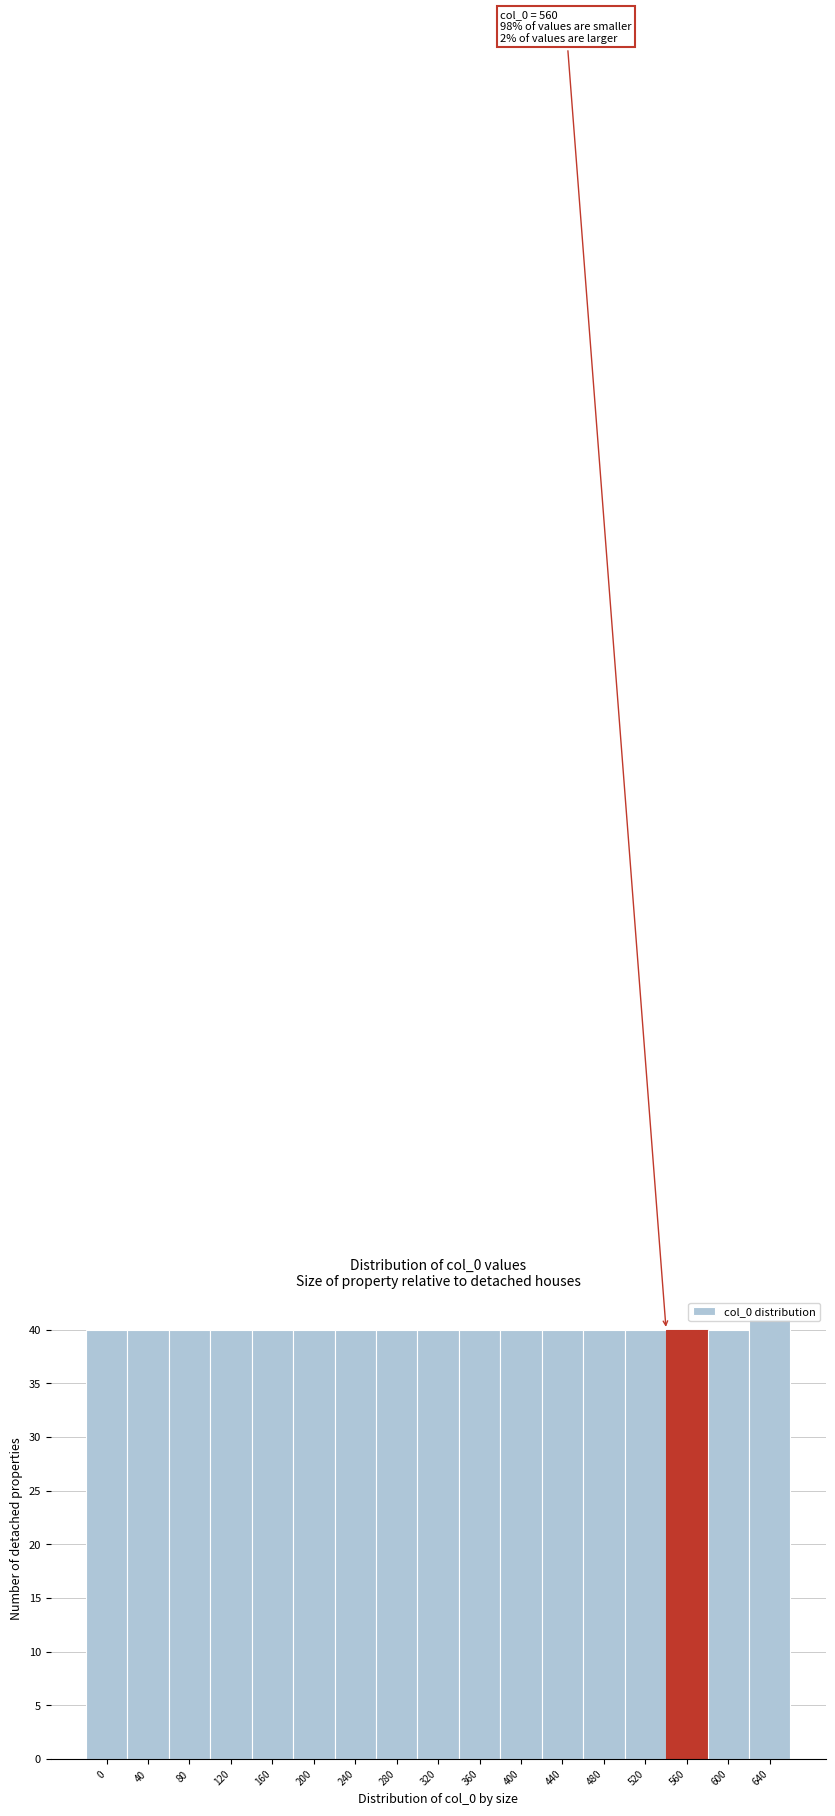

What is the sum of all values?

681